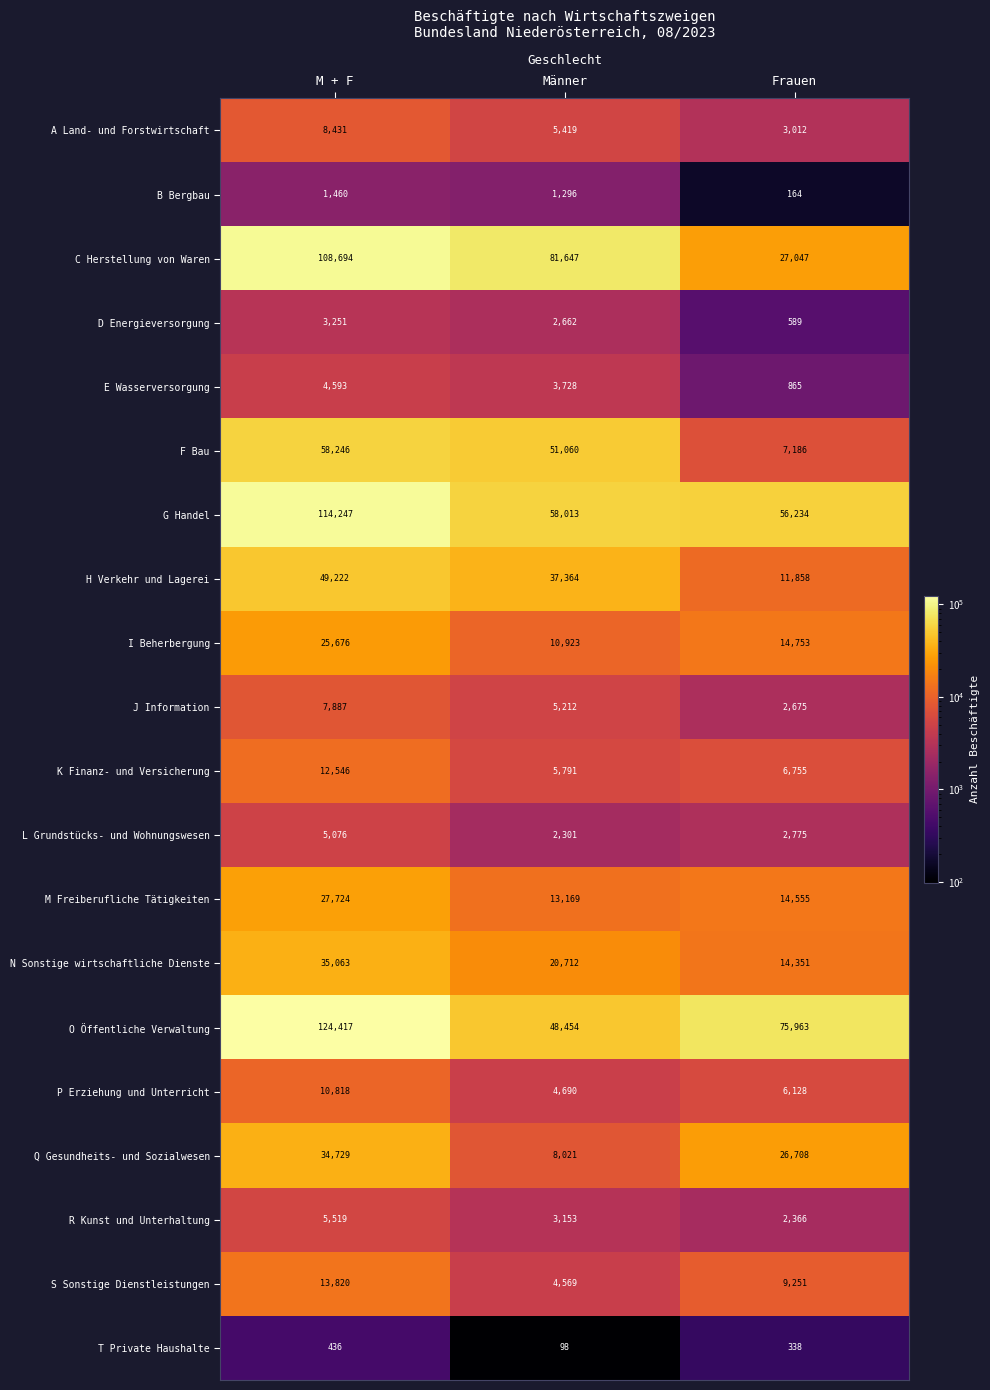

Count the L Grundstücks- und Wohnungswesen values in the range 2301 to 5076.

3